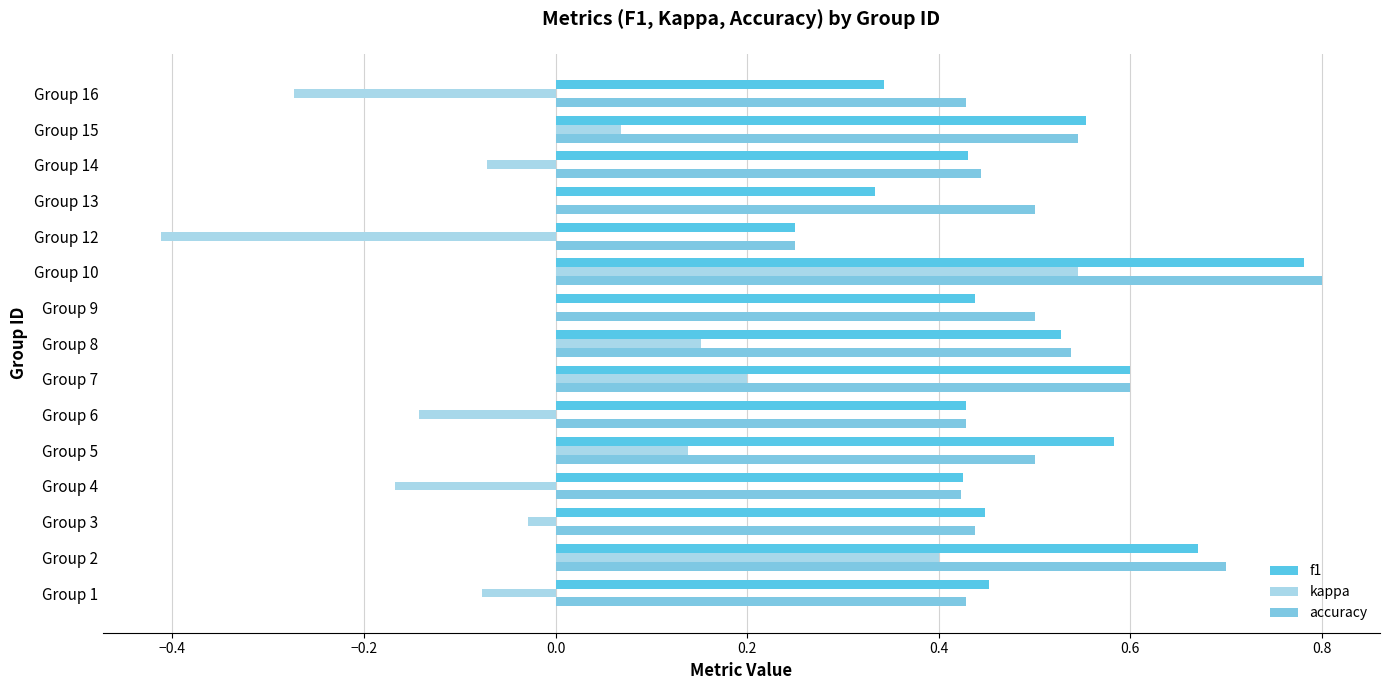

How many data points does each series have?

15